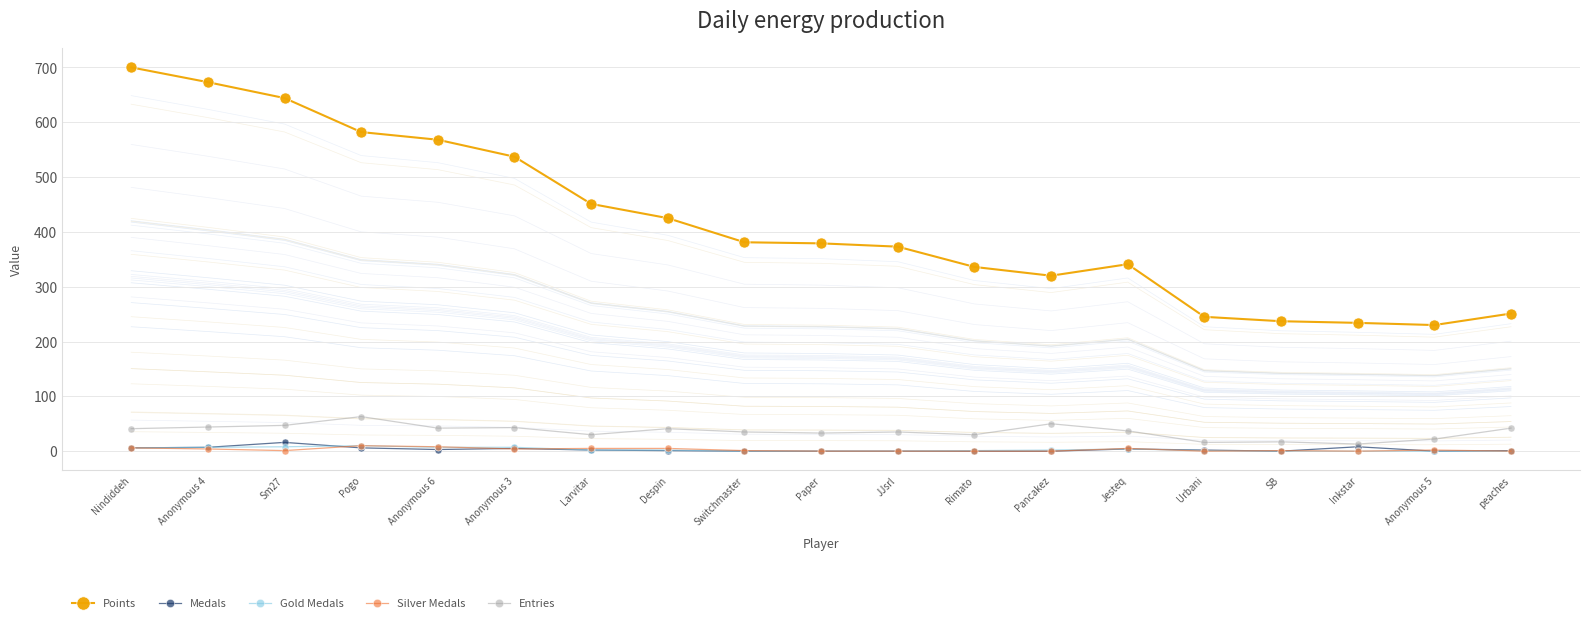

What are all the series names shown in the legend?

Points, Medals, Gold Medals, Silver Medals, Entries